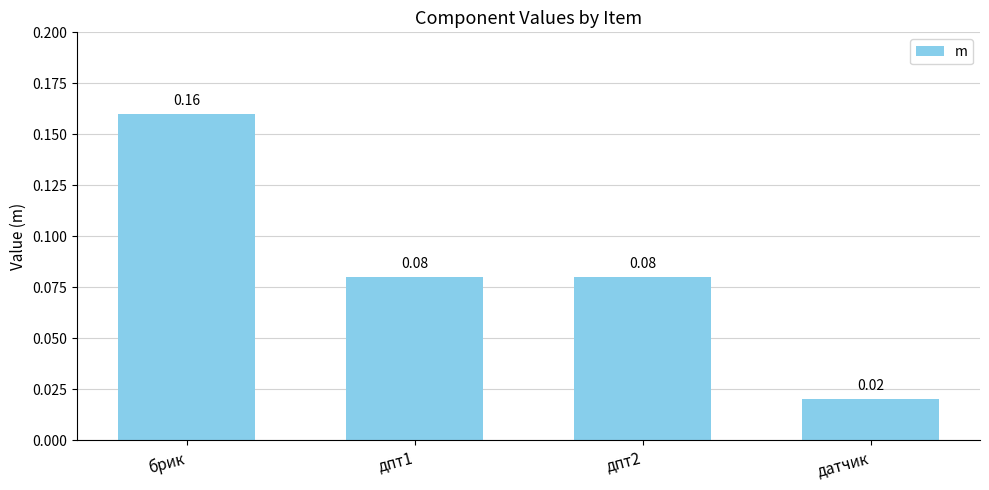

Between датчик and дпт1, which is larger?

дпт1